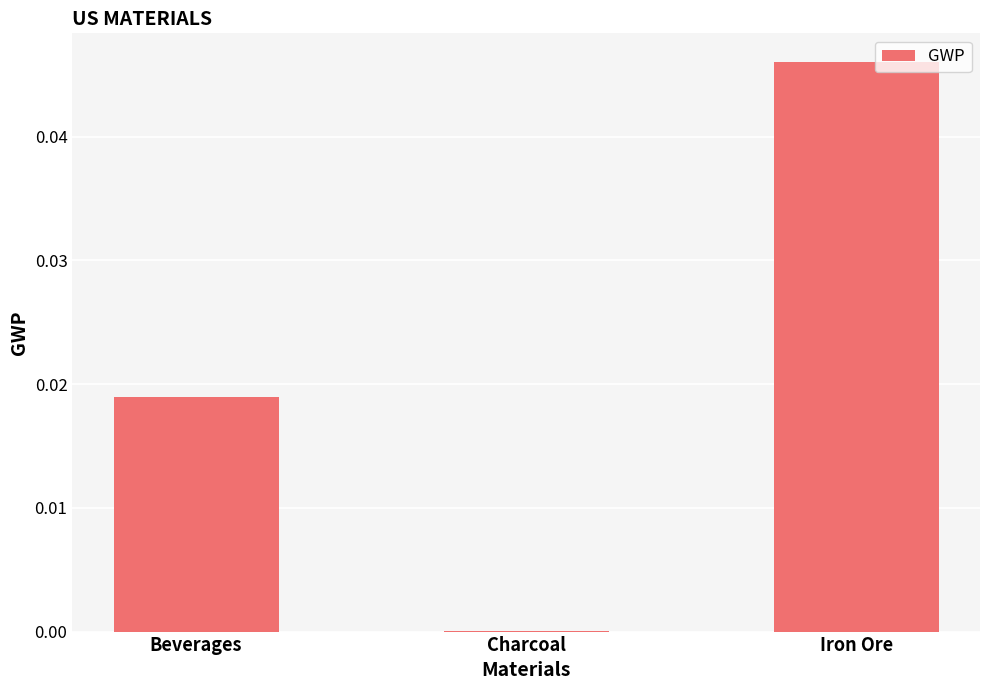

Are the bars grouped side by side (vs. stacked)?

No